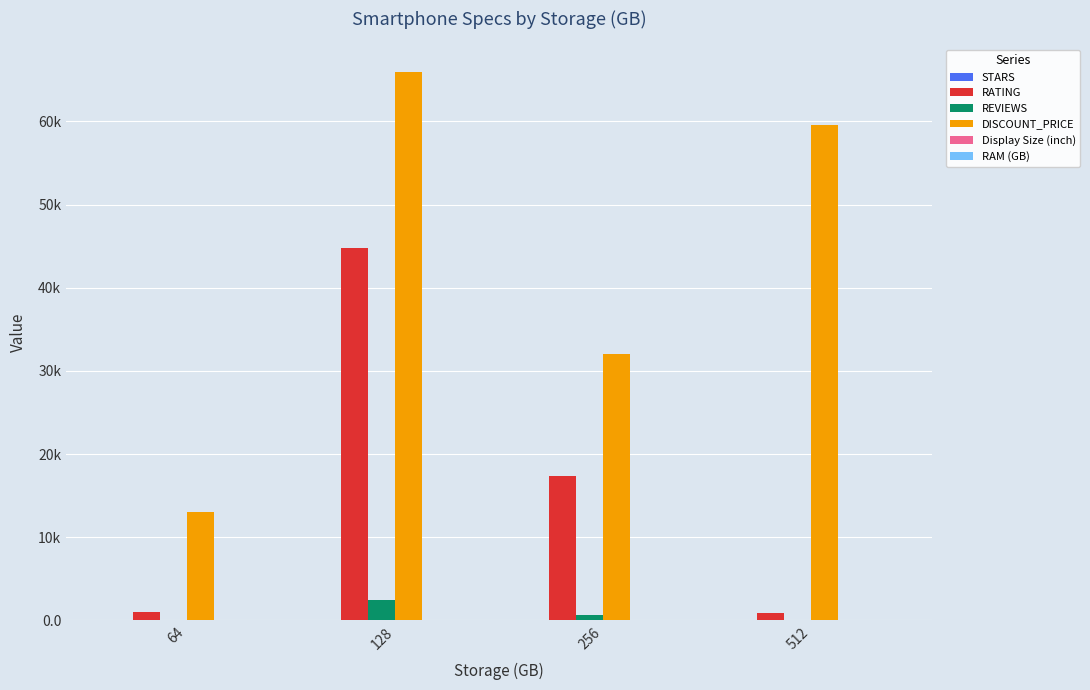

Are the bars grouped side by side (vs. stacked)?

Yes